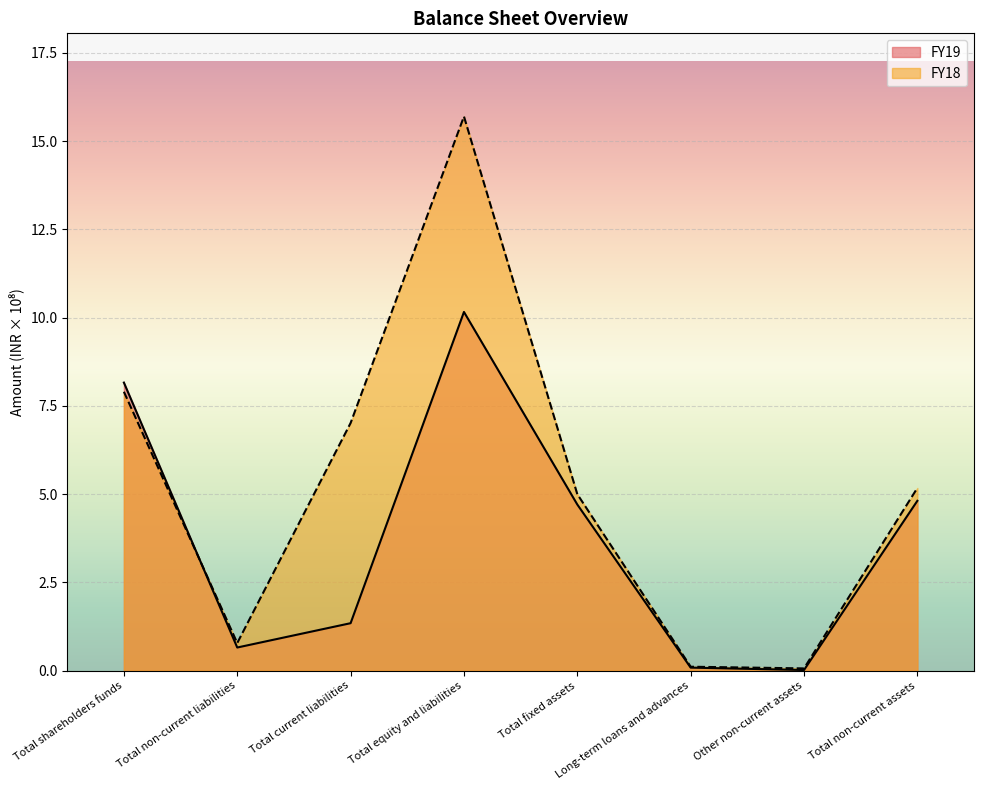

Does the chart display data point markers on the line(s)?

No